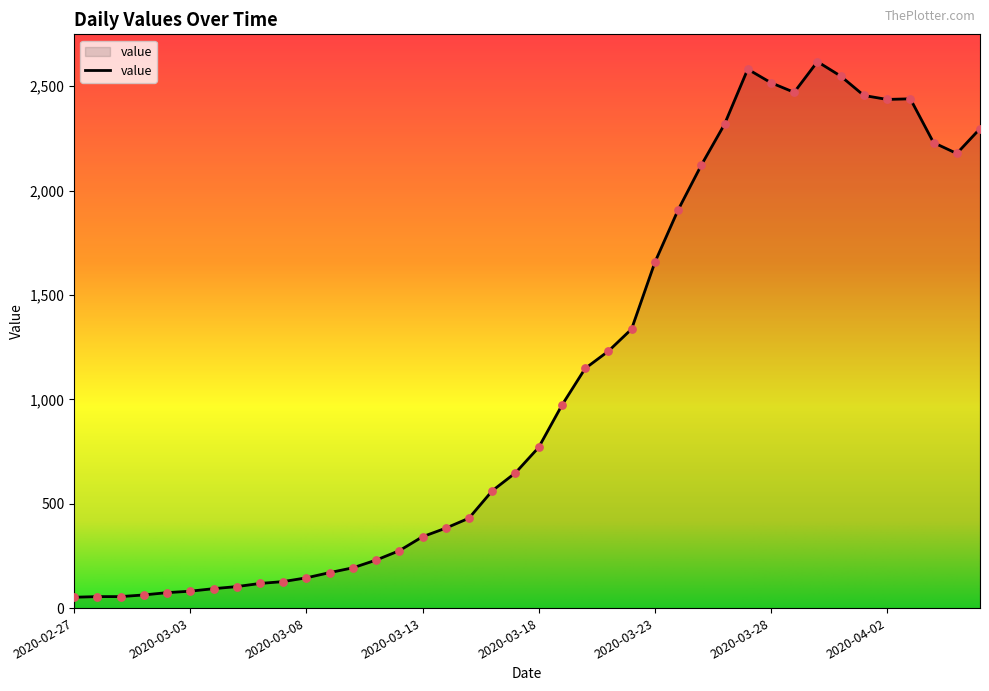

What is the difference between the maximum and minimum values?

2566